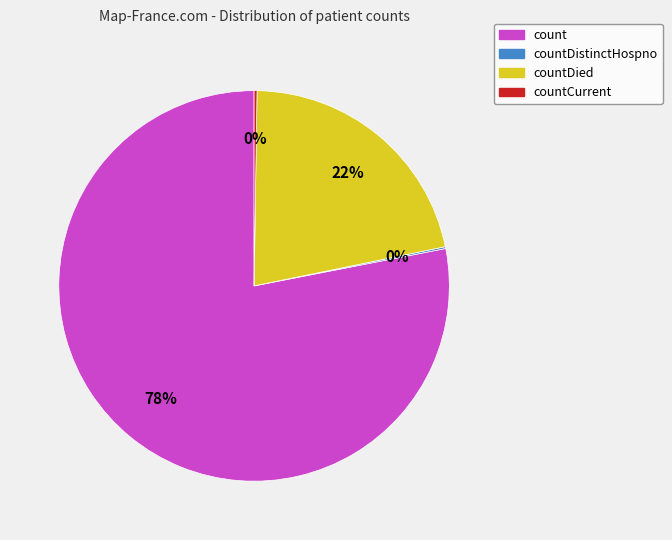

To the nearest percent, what is the difference between the largest and smallest slice percentages?

78%